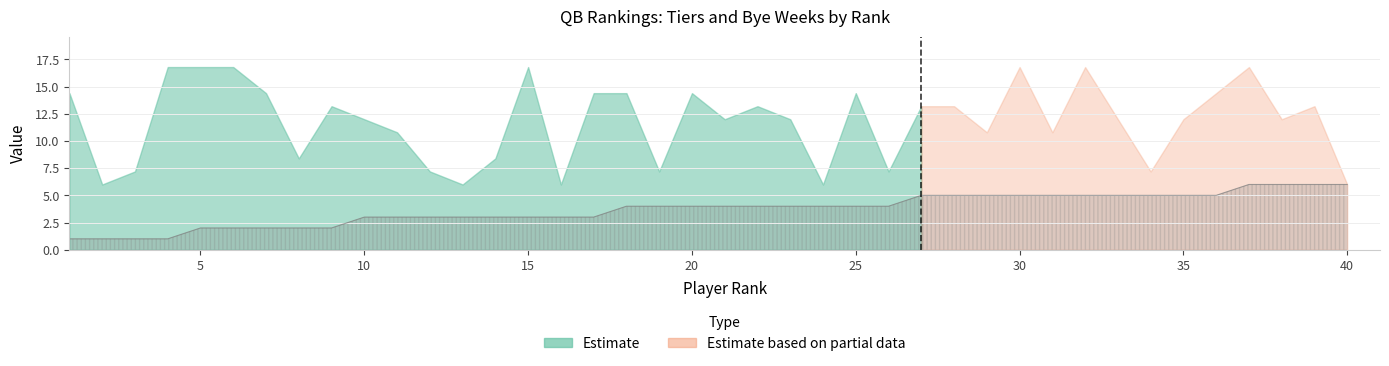

What is the approximate value at 33?

5